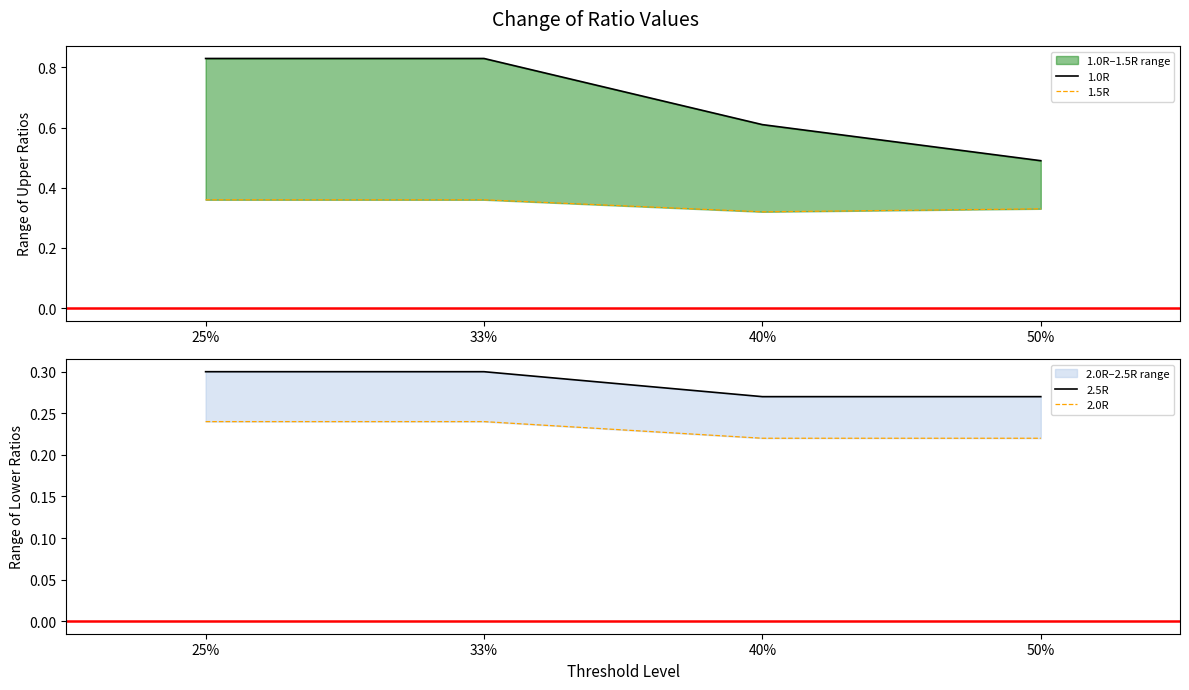

What is the difference between the highest and lowest values at 25%?

0.6